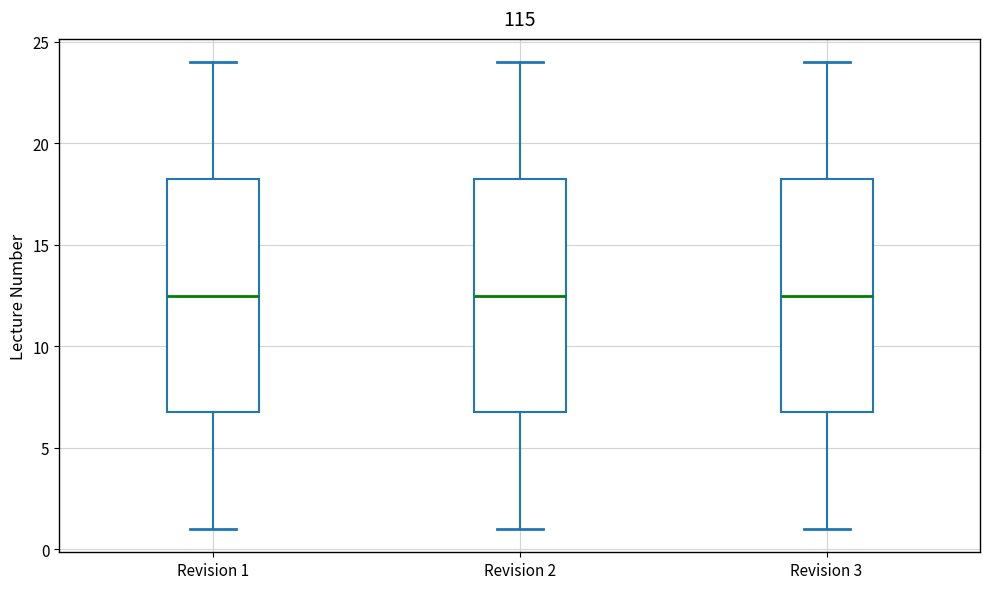

Reading left to right, read every box against the y-axis: the position of its median line, the range the box covers, and the ends of its whiskers. The values are not printed on the chart, so give them approximately, as read against the axis.

Revision 1: median 12.5, box 7.0 to 18.5, whiskers 1.0 to 24.0
Revision 2: median 12.5, box 7.0 to 18.5, whiskers 1.0 to 24.0
Revision 3: median 12.5, box 7.0 to 18.5, whiskers 1.0 to 24.0